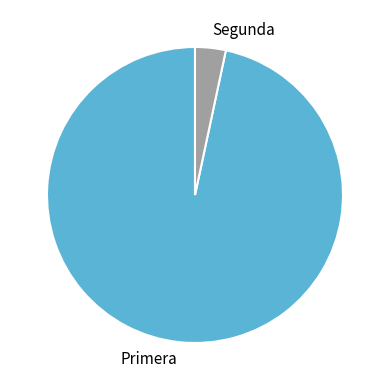

True or false: Primera accounts for 87% of the total.

False